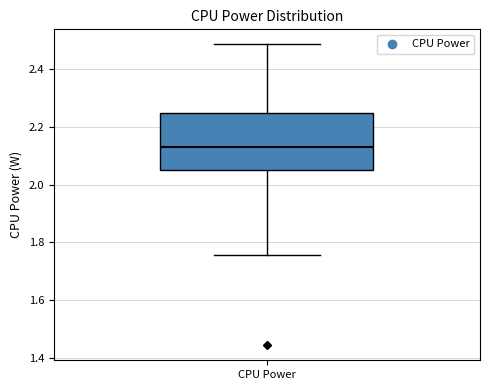

Transcribe this box plot: give where the median line is, the range the box spans, and where the two whiskers end, as read against the y-axis. The values are not printed on the chart, so give them approximately, as read against the axis.

median 2.14, box 2.06 to 2.24, whiskers 1.76 to 2.48